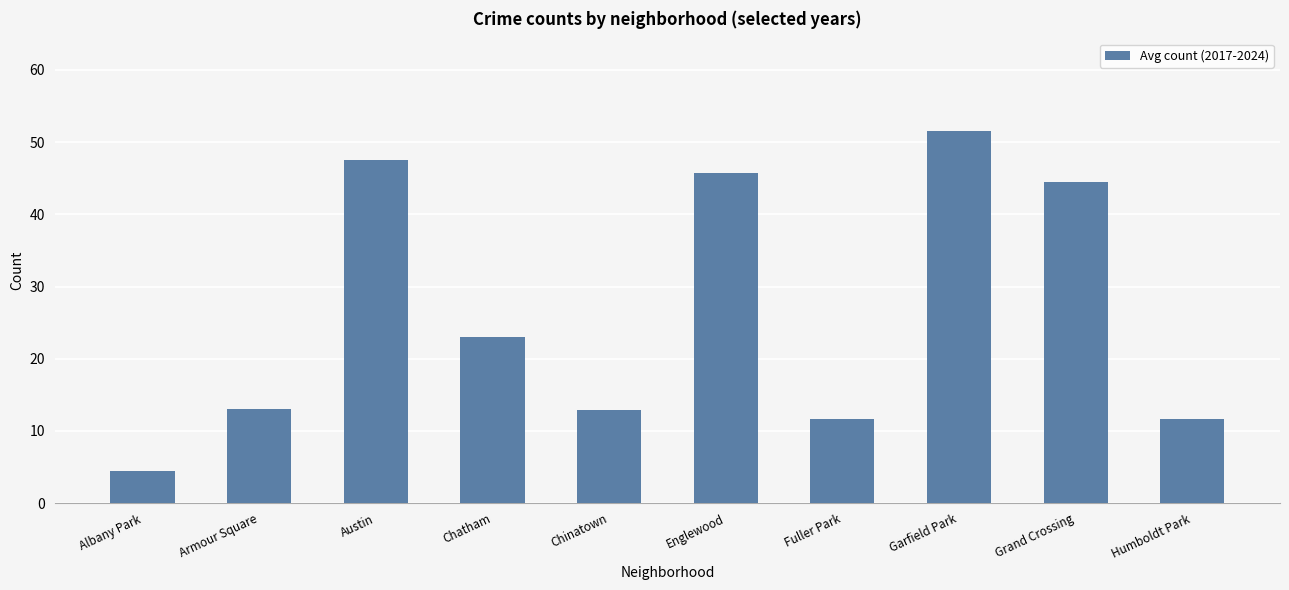

Where is the data nearest to the value 28?

Chatham